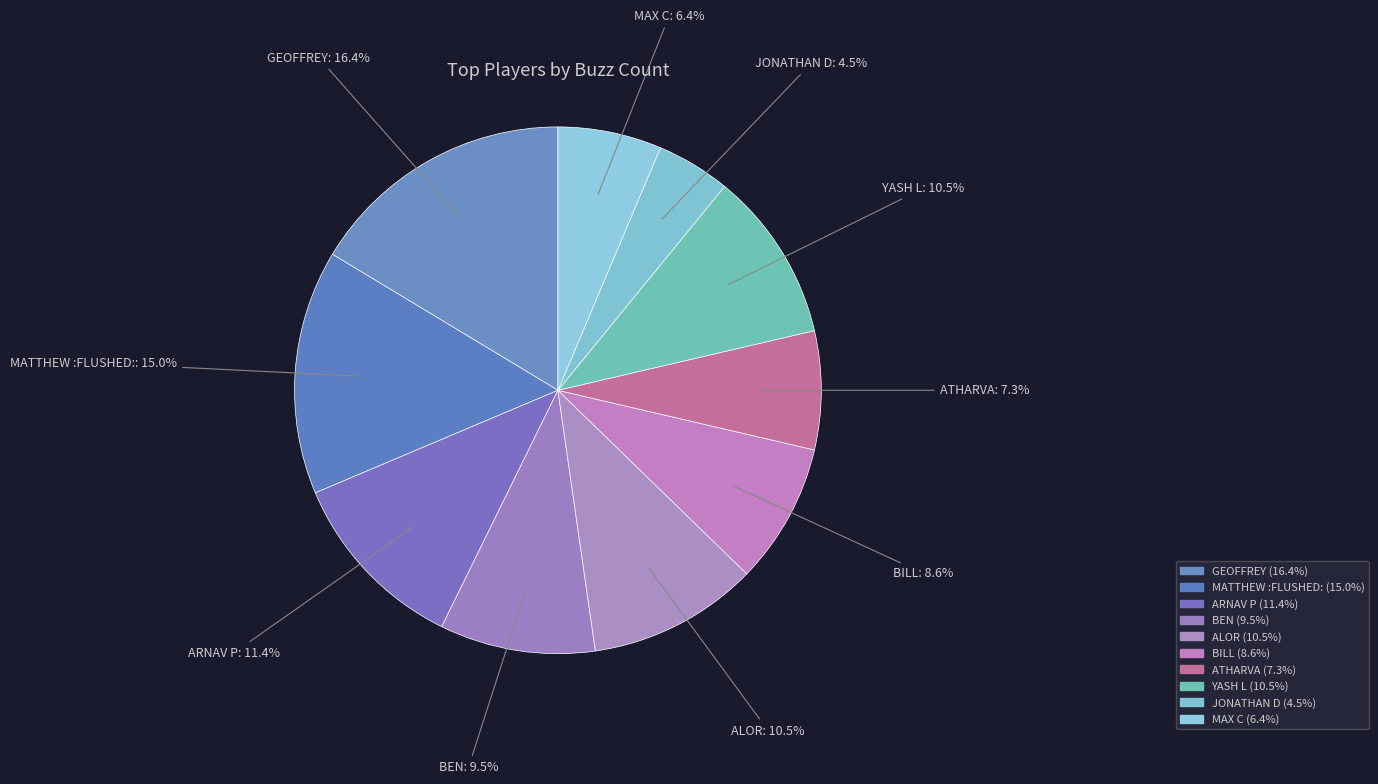

Which category has the biggest portion of the pie?

GEOFFREY